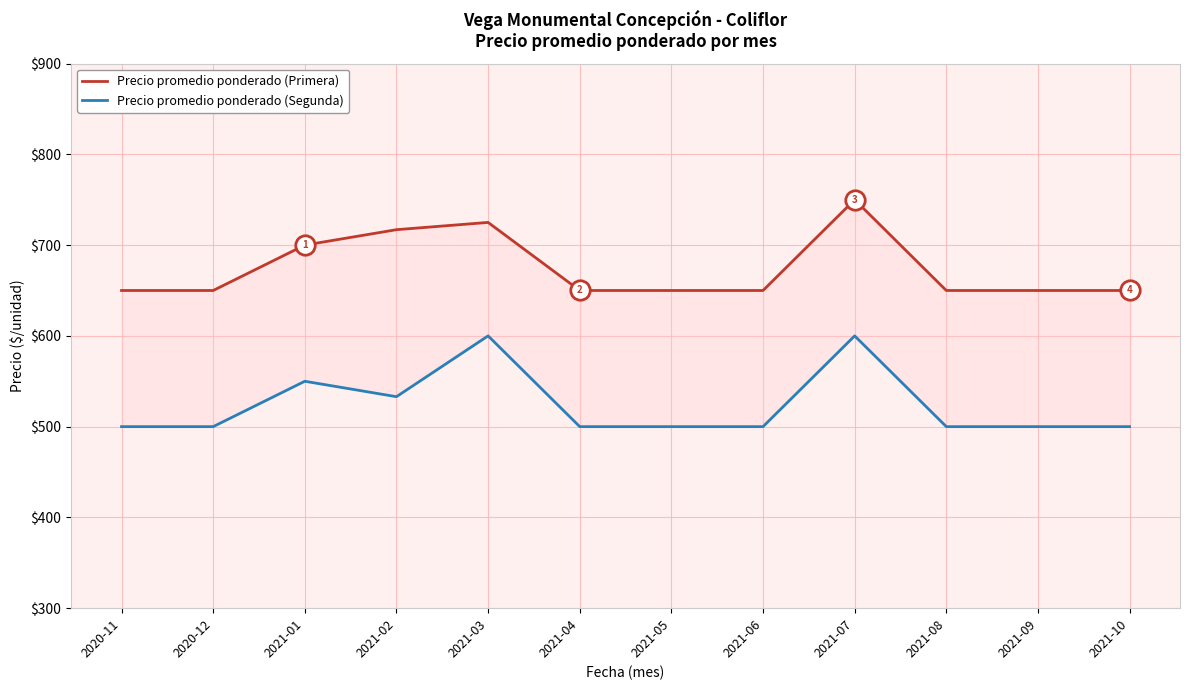

Which label corresponds to the smallest value in the chart?

2020-11